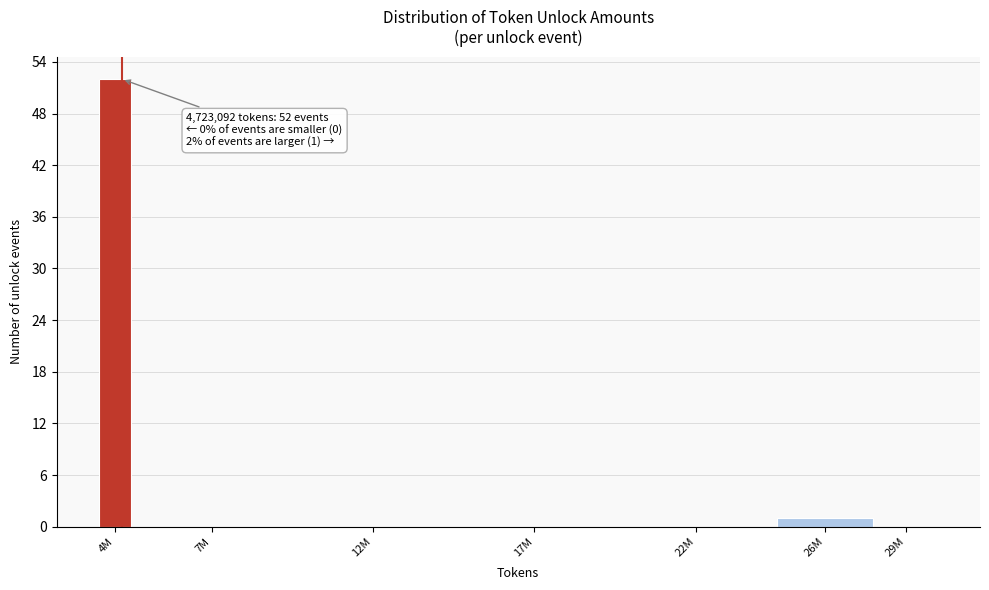

Reading left to right, what are all the values shown in this chart?

4M=52	7M=0	12M=0	17M=0	22M=0	26M=1	29M=0